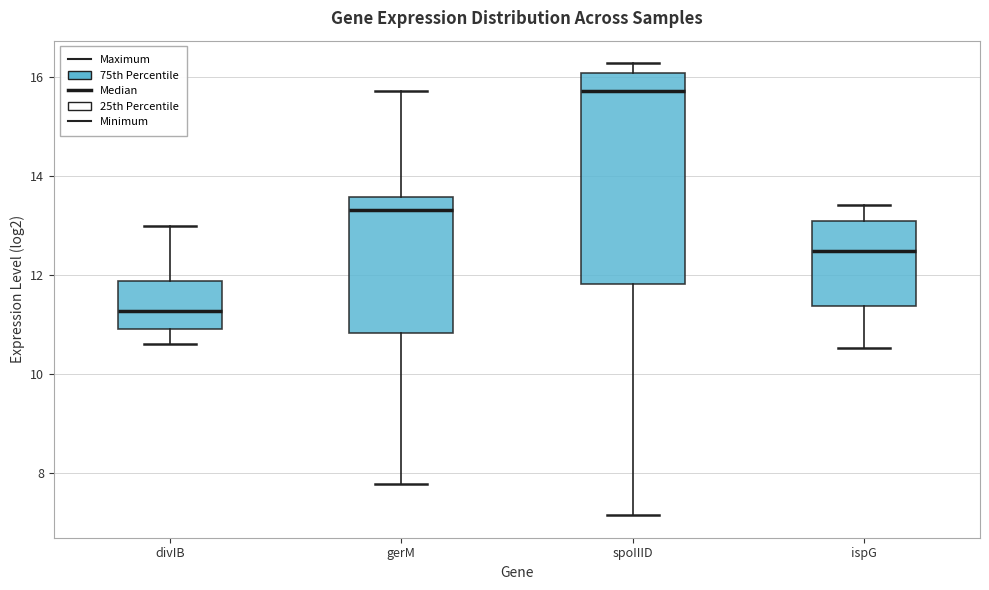

Which box is the tallest, from its lower edge to its upper edge?

spoIIID